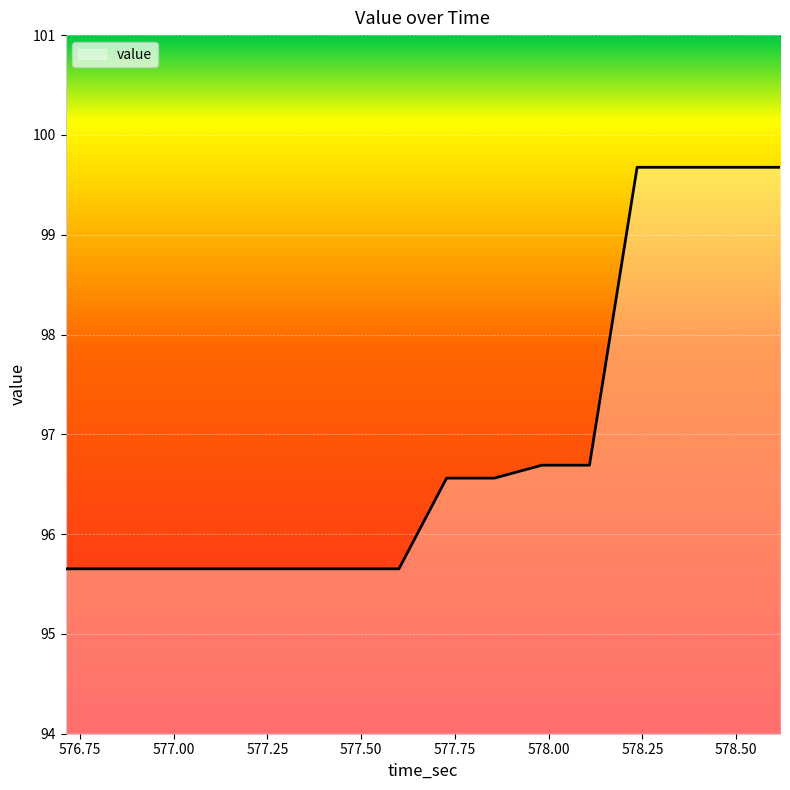

What is the smallest value displayed?

95.7